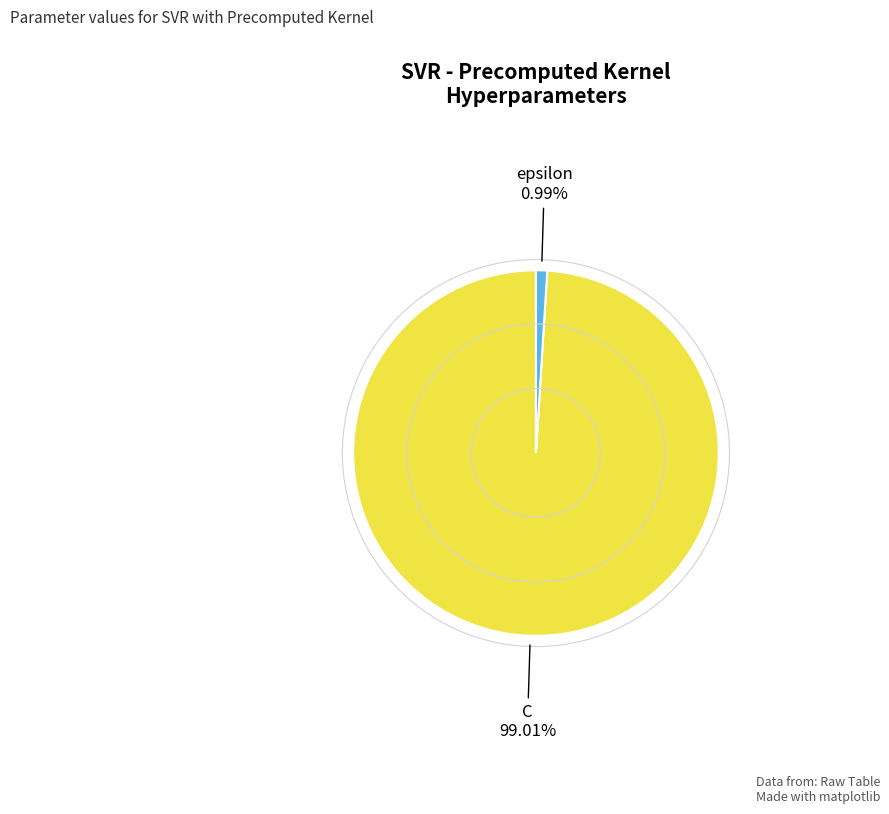

Which slice is the largest?

C